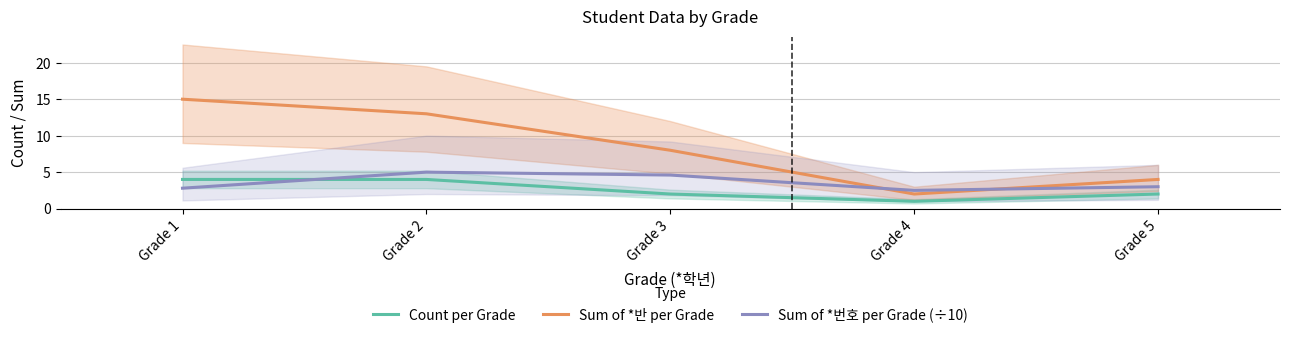

What is the minimum value shown in the chart?

1.0